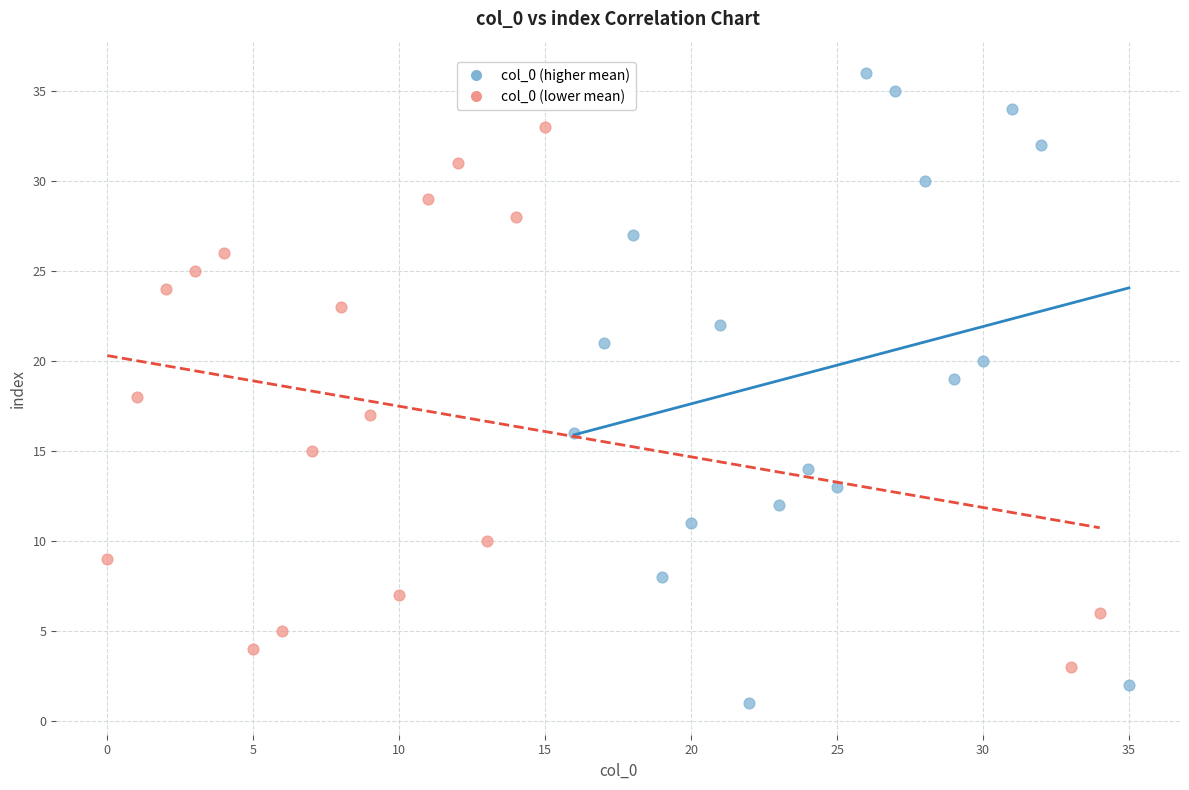

Which series has the largest Y range (max minus min)?

col_0 (higher mean)